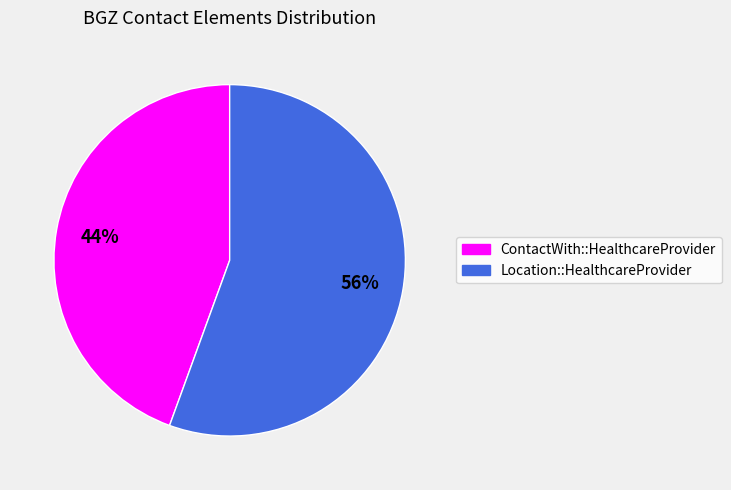

Is the sum of Location::HealthcareProvider and ContactWith::HealthcareProvider greater than half?

Yes